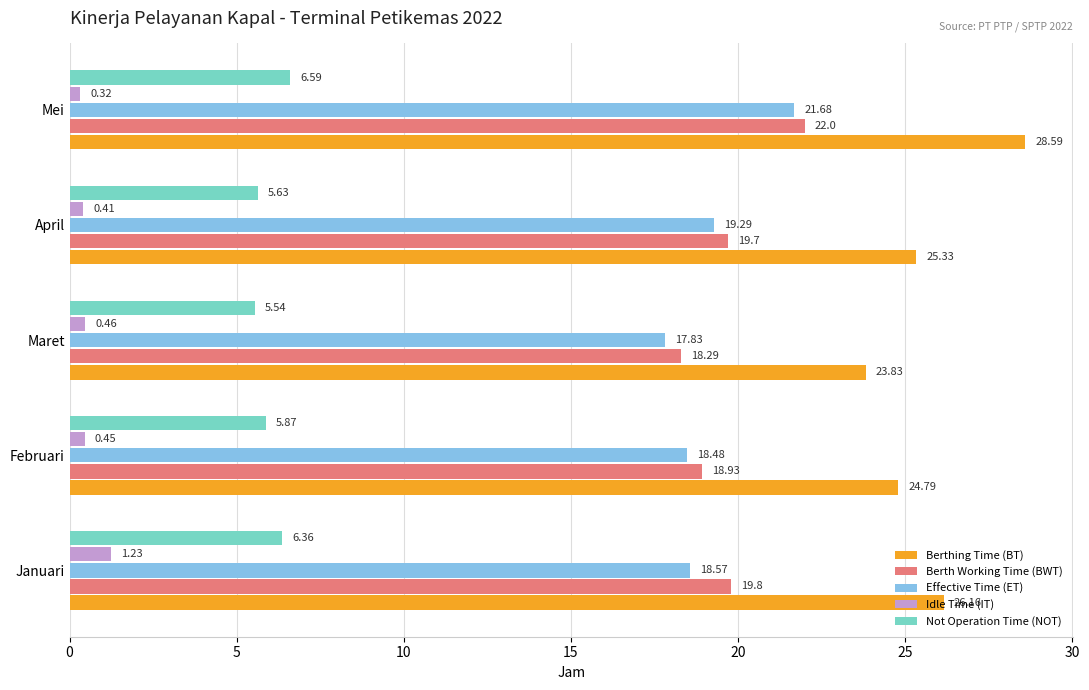

At which label does Effective Time (ET) reach its minimum?

Maret